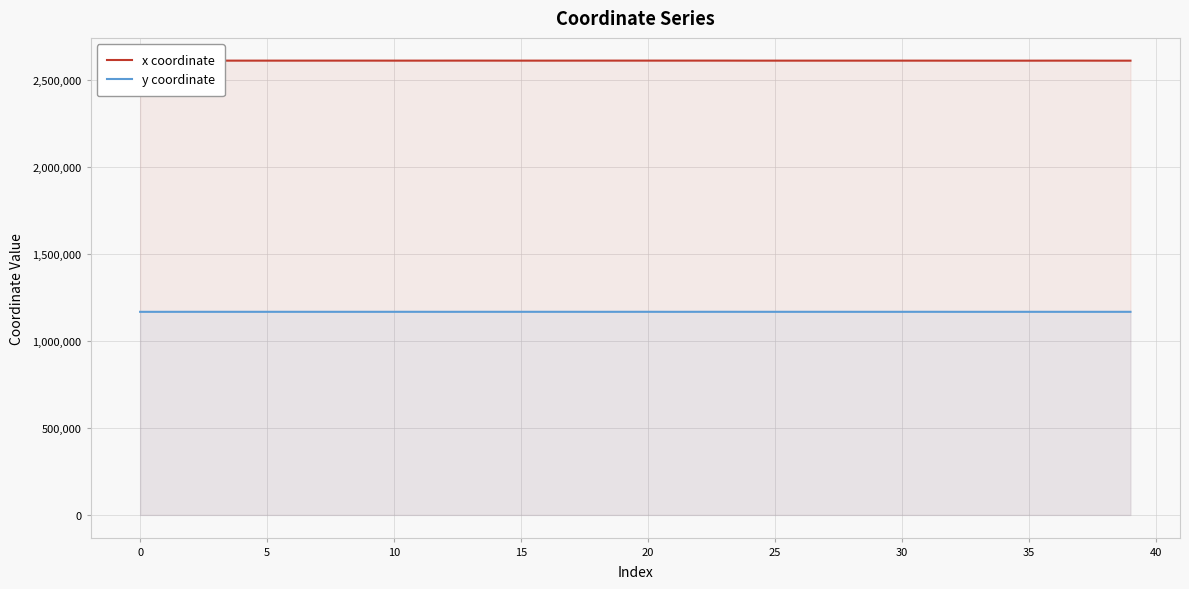

True or false: y coordinate and x coordinate intersect in this chart.

False